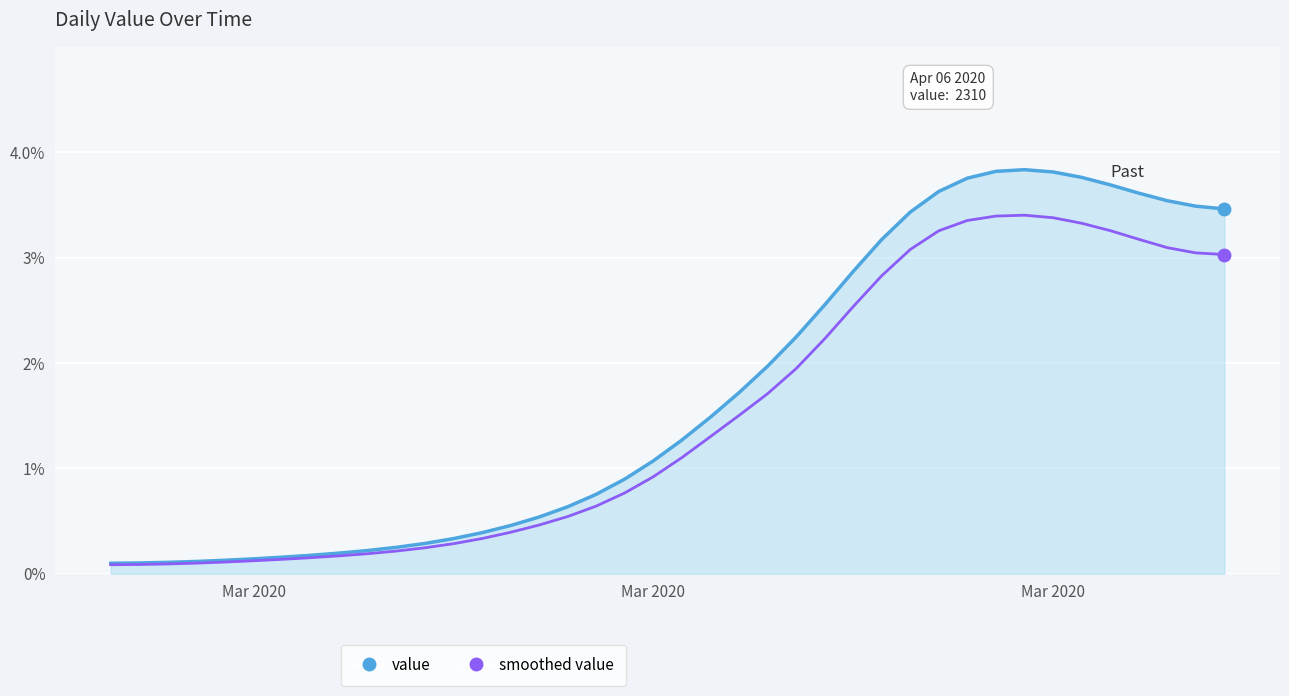

What is the greatest value displayed?

3.8